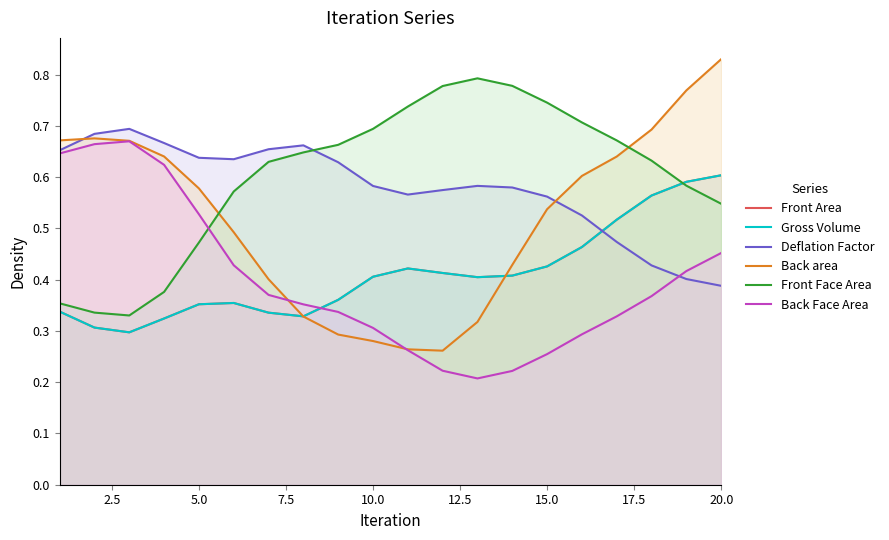

Reading right to left, what are all the values shown in this chart?

Front Area: 0.6	0.6	0.6	0.5	0.5	0.4	0.4	0.4	0.4	0.4	0.4	0.4	0.3	0.3	0.4	0.4	0.3	0.3	0.3	0.3
Gross Volume: 0.6	0.6	0.6	0.5	0.5	0.4	0.4	0.4	0.4	0.4	0.4	0.4	0.3	0.3	0.4	0.4	0.3	0.3	0.3	0.3
Deflation Factor: 0.4	0.4	0.4	0.5	0.5	0.6	0.6	0.6	0.6	0.6	0.6	0.6	0.7	0.7	0.6	0.6	0.7	0.7	0.7	0.7
Back area: 0.8	0.8	0.7	0.6	0.6	0.5	0.4	0.3	0.3	0.3	0.3	0.3	0.3	0.4	0.5	0.6	0.6	0.7	0.7	0.7
Front Face Area: 0.5	0.6	0.6	0.7	0.7	0.7	0.8	0.8	0.8	0.7	0.7	0.7	0.6	0.6	0.6	0.5	0.4	0.3	0.3	0.4
Back Face Area: 0.5	0.4	0.4	0.3	0.3	0.3	0.2	0.2	0.2	0.3	0.3	0.3	0.4	0.4	0.4	0.5	0.6	0.7	0.7	0.6